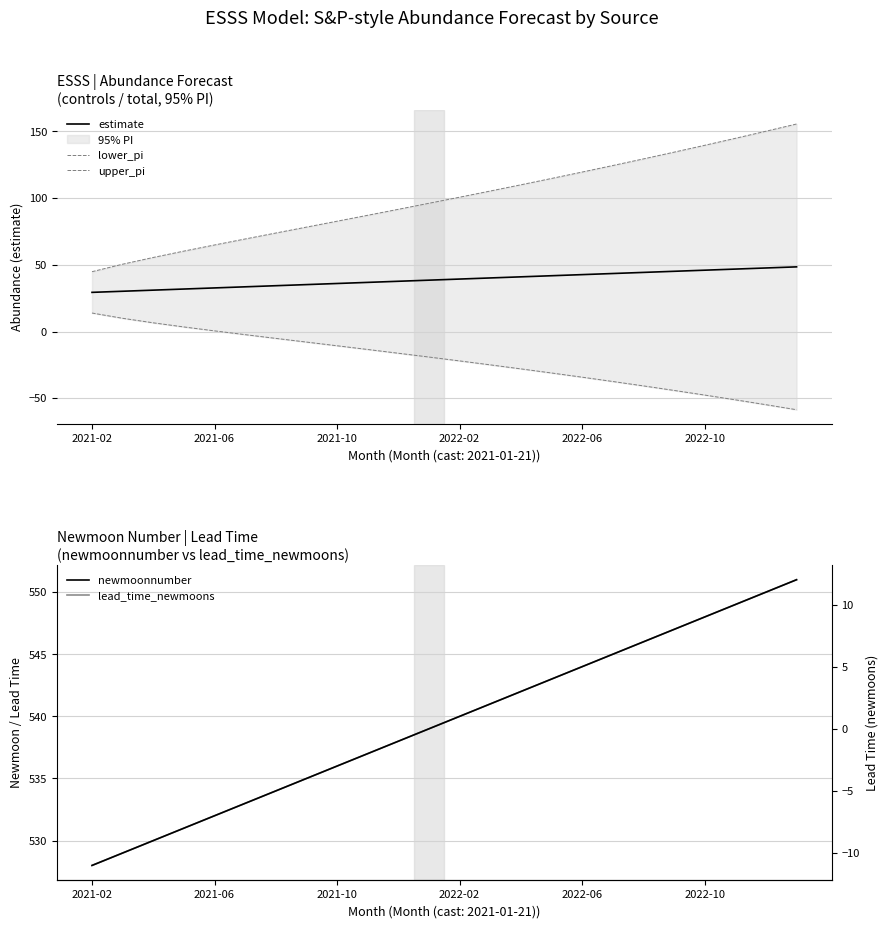

True or false: lower_pi and upper_pi cross at least once.

False